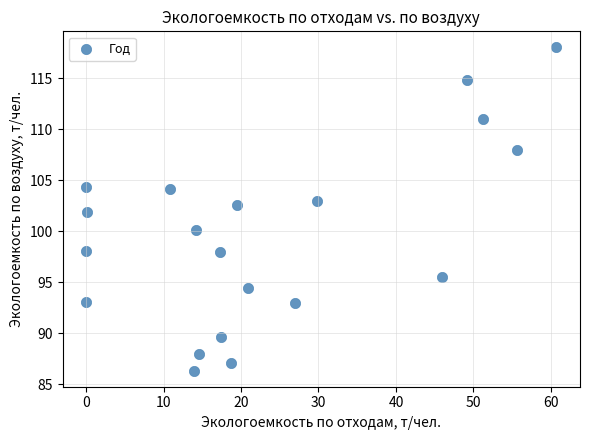

What is the range of X values (max minus min)?

60.7